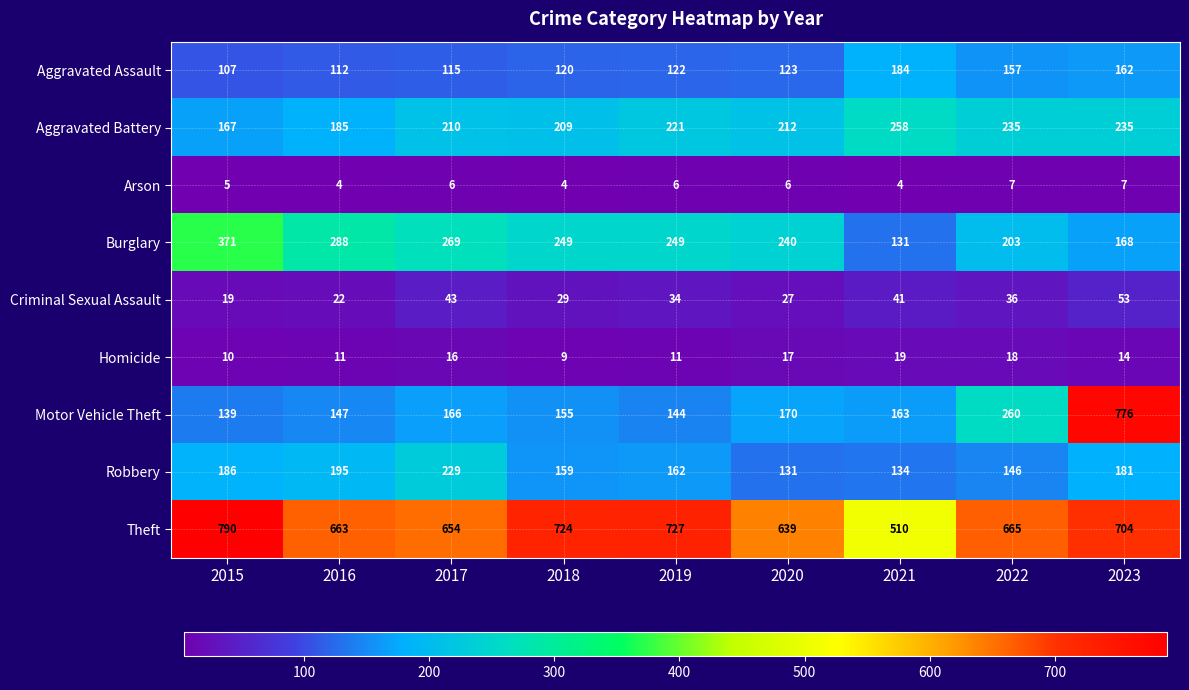

Which category has the highest value in the Burglary series?

2015